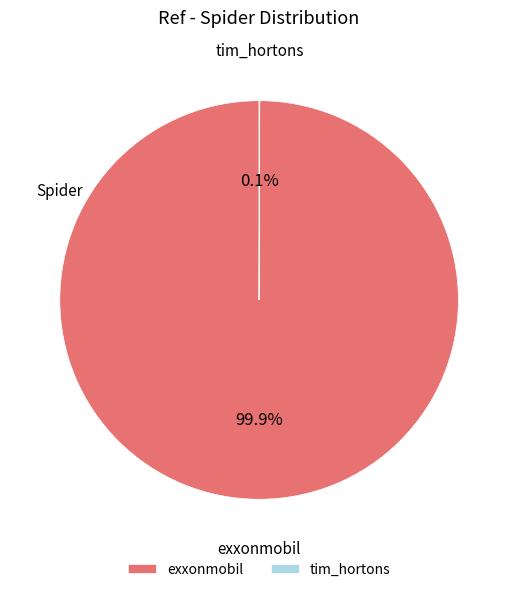

What portion of the pie excludes exxonmobil?

0.1%